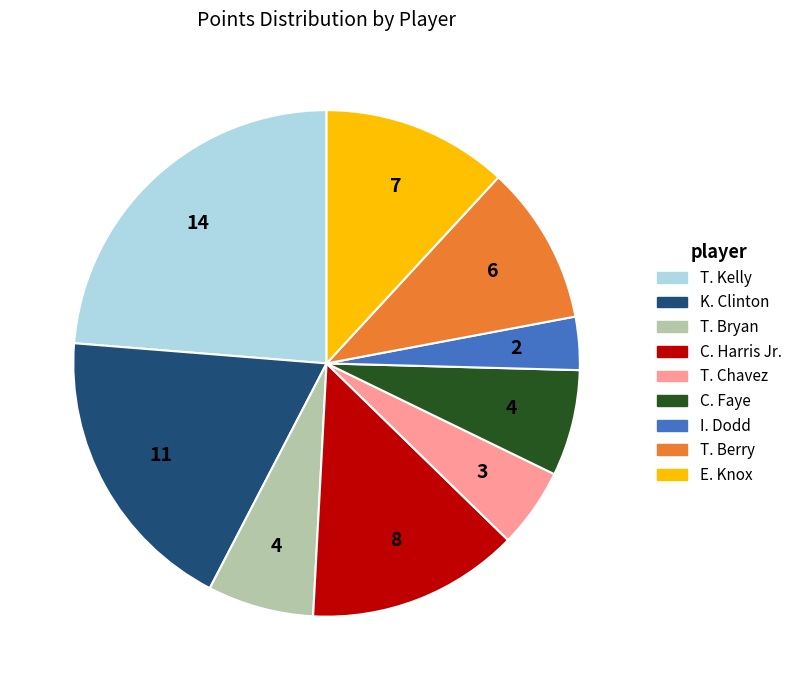

How many segments does this pie chart have?

9